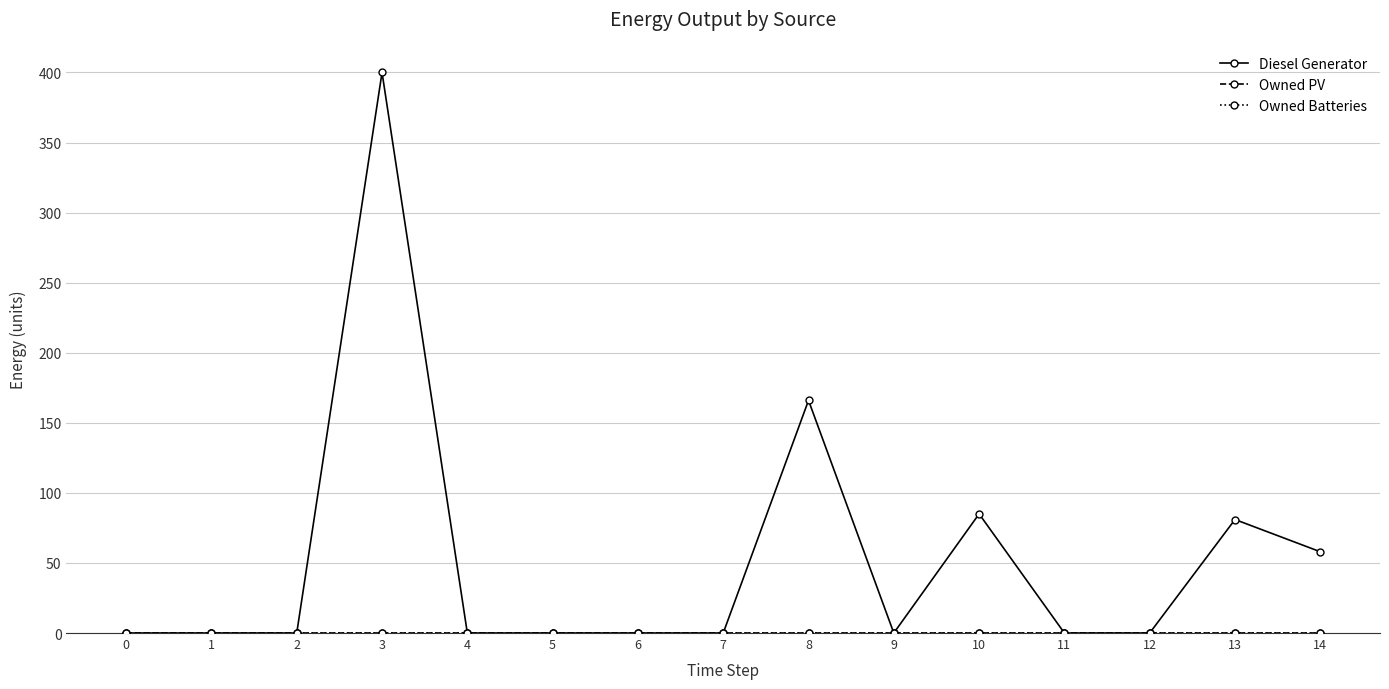

Rank the series at 8 from highest to lowest value.

Diesel Generator, Owned PV, Owned Batteries